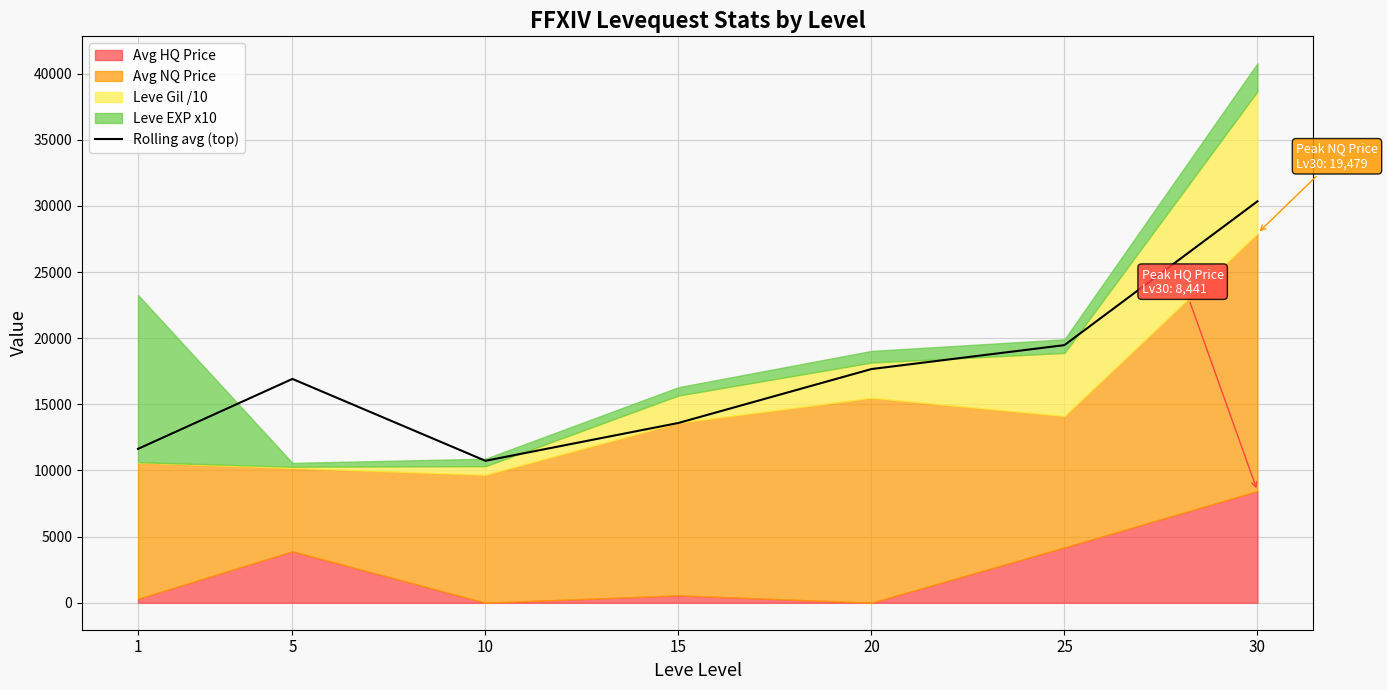

How many interior local valleys (lower than both neighbors) does the data have?

1